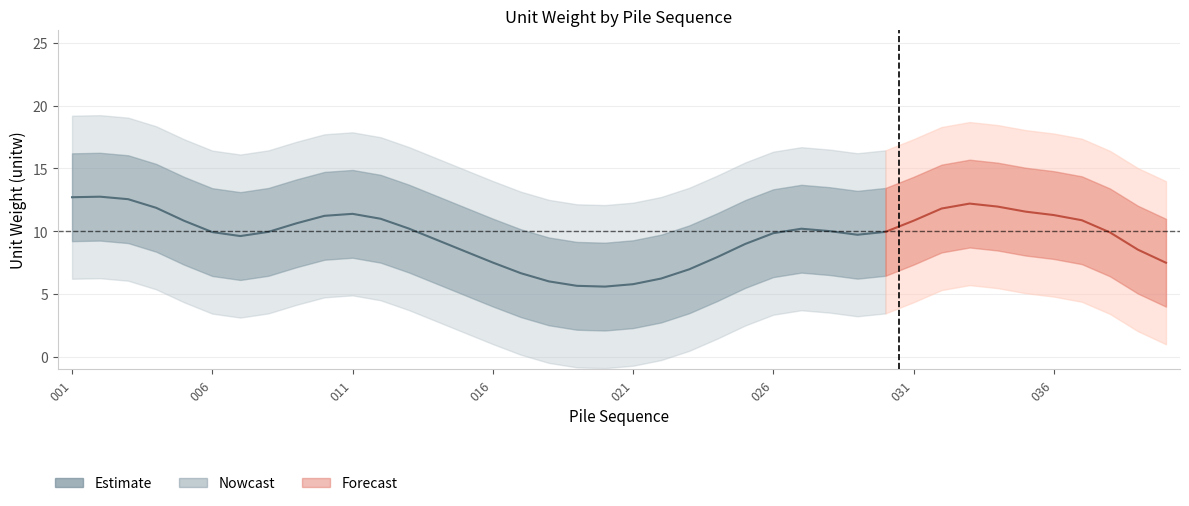

Is this an area chart (filled region under the line)?

No